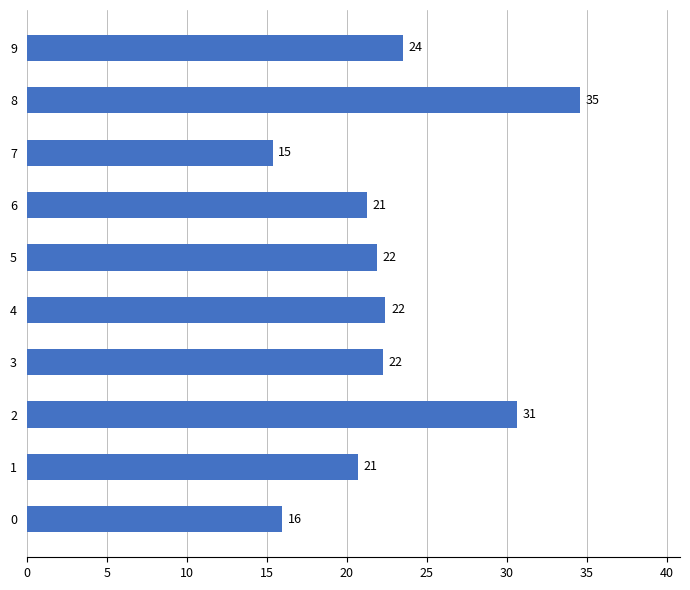

Are the bars horizontal?

Yes